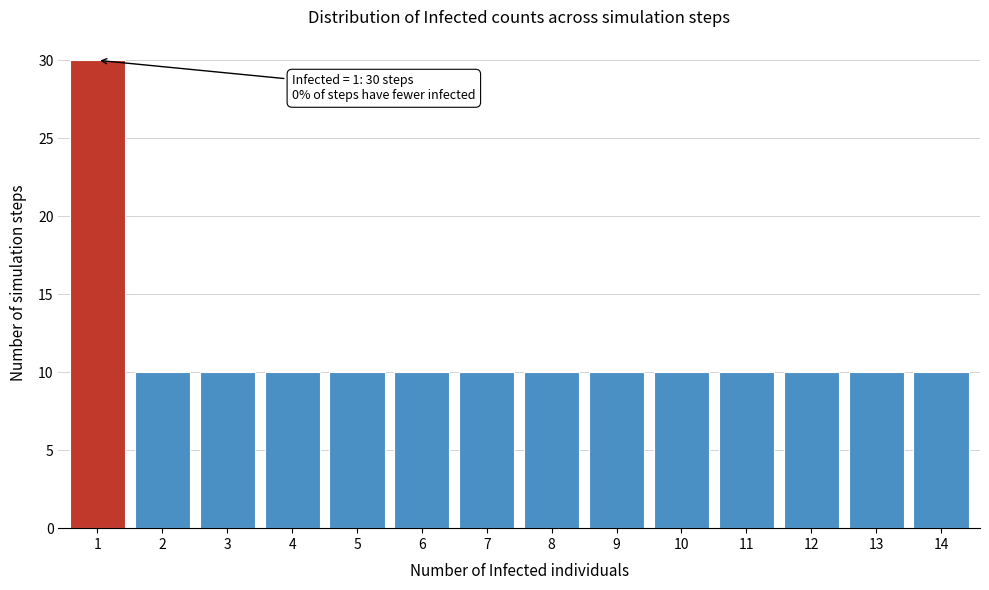

Reading left to right, extract all data points from this chart.

30	10	10	10	10	10	10	10	10	10	10	10	10	10